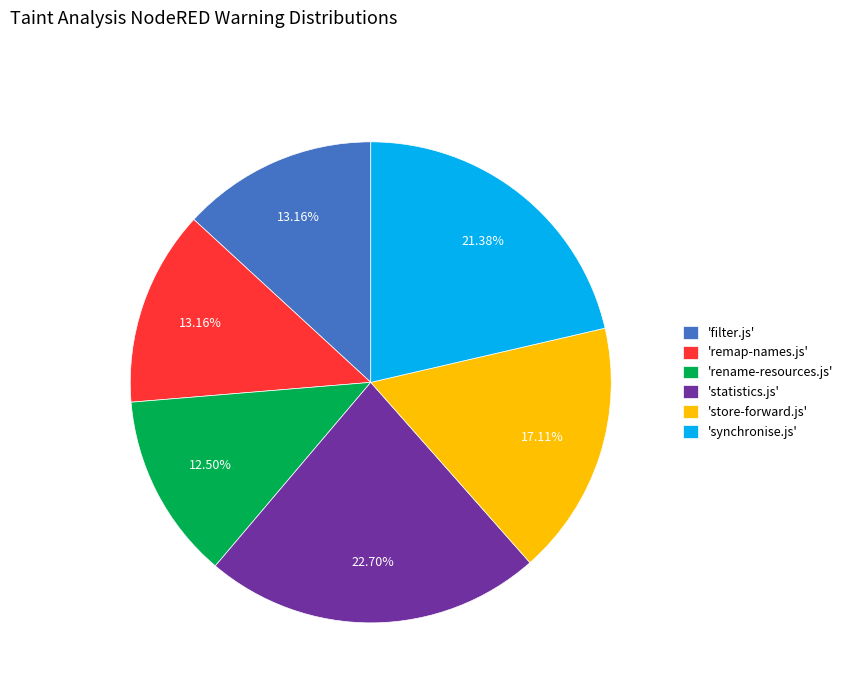

Which has a higher value, 'statistics.js' or 'synchronise.js'?

'statistics.js'